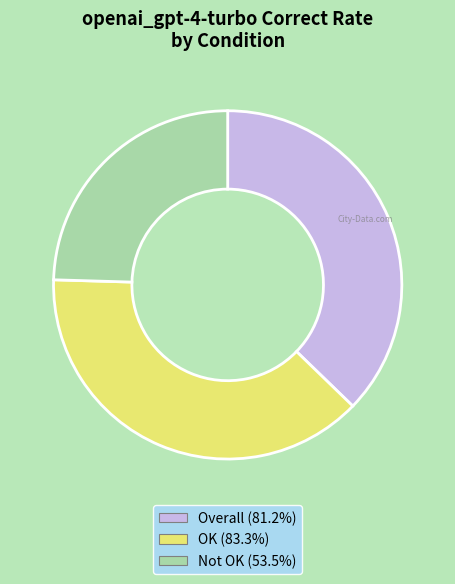

Do OK and Overall together represent more than half of the pie?

Yes